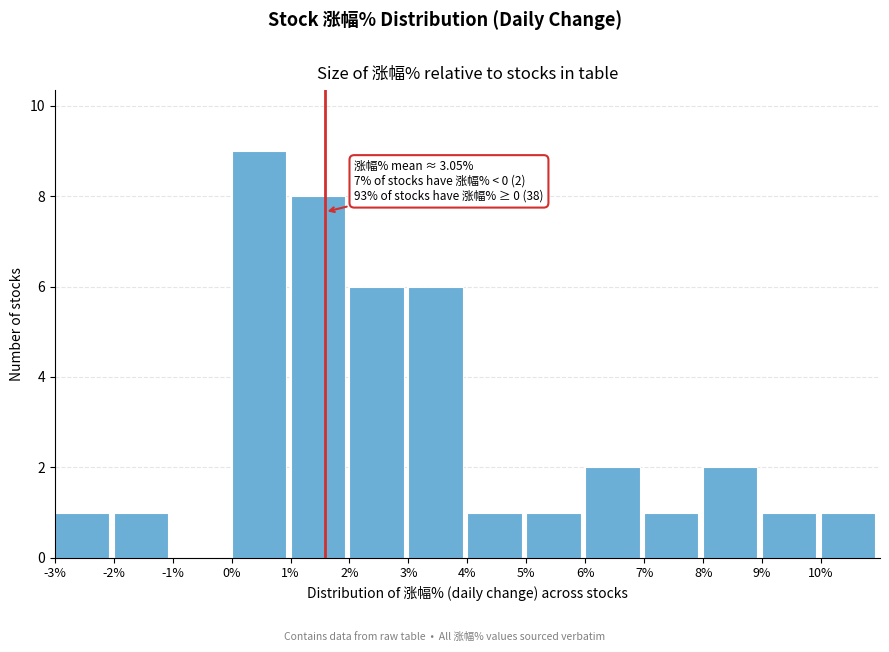

Over which range of the x-axis is the bar tallest?

0 to 1